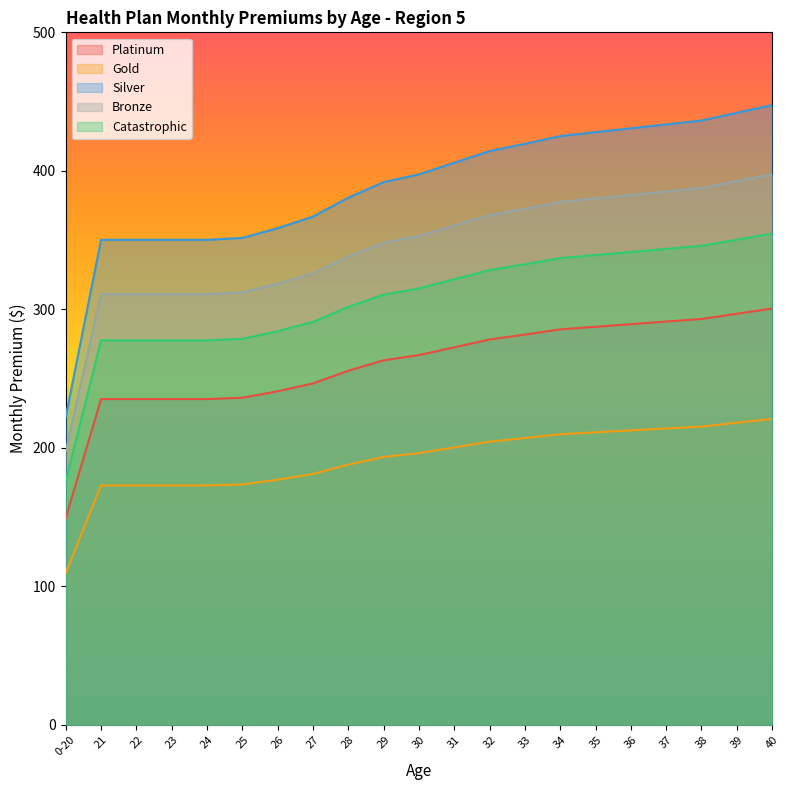

Reading left to right, transcribe all the data shown in this chart.

Platinum: 0-20=149.3	21=235.2	22=235.2	23=235.2	24=235.2	25=236.1	26=240.8	27=246.5	28=255.7	29=263.2	30=266.9	31=272.6	32=278.2	33=281.8	34=285.5	35=287.4	36=289.3	37=291.2	38=293.1	39=296.8	40=300.6
Gold: 0-20=109.8	21=172.8	22=172.8	23=172.8	24=172.8	25=173.5	26=177.0	27=181.1	28=187.9	29=193.4	30=196.2	31=200.3	32=204.5	33=207.1	34=209.8	35=211.2	36=212.6	37=214.0	38=215.3	39=218.1	40=220.9
Silver: 0-20=222.4	21=350.2	22=350.2	23=350.2	24=350.2	25=351.6	26=358.6	27=367.0	28=380.6	29=391.8	30=397.4	31=405.8	32=414.2	33=419.5	34=425.1	35=427.9	36=430.7	37=433.5	38=436.3	39=441.9	40=447.5
Bronze: 0-20=197.5	21=311.0	22=311.0	23=311.0	24=311.0	25=312.3	26=318.5	27=325.9	28=338.1	29=348.0	30=353.0	31=360.5	32=367.9	33=372.6	34=377.6	35=380.1	36=382.6	37=385.1	38=387.5	39=392.5	40=397.5
Catastrophic: 0-20=176.3	21=277.6	22=277.6	23=277.6	24=277.6	25=278.7	26=284.2	27=290.9	28=301.7	29=310.6	30=315.1	31=321.7	32=328.4	33=332.5	34=337.0	35=339.2	36=341.4	37=343.6	38=345.9	39=350.3	40=354.7